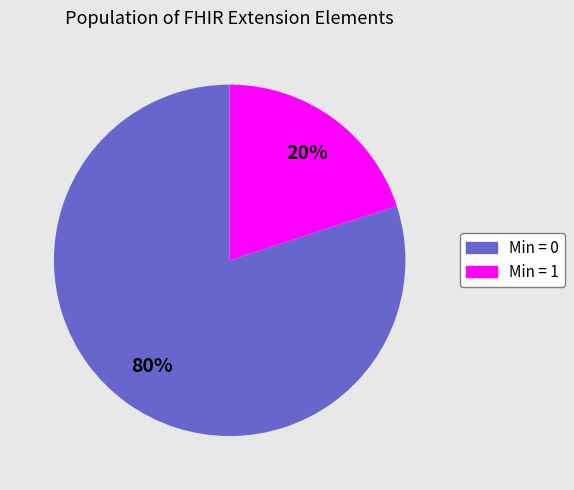

Rank the categories by value from lowest to highest.

Min = 1, Min = 0